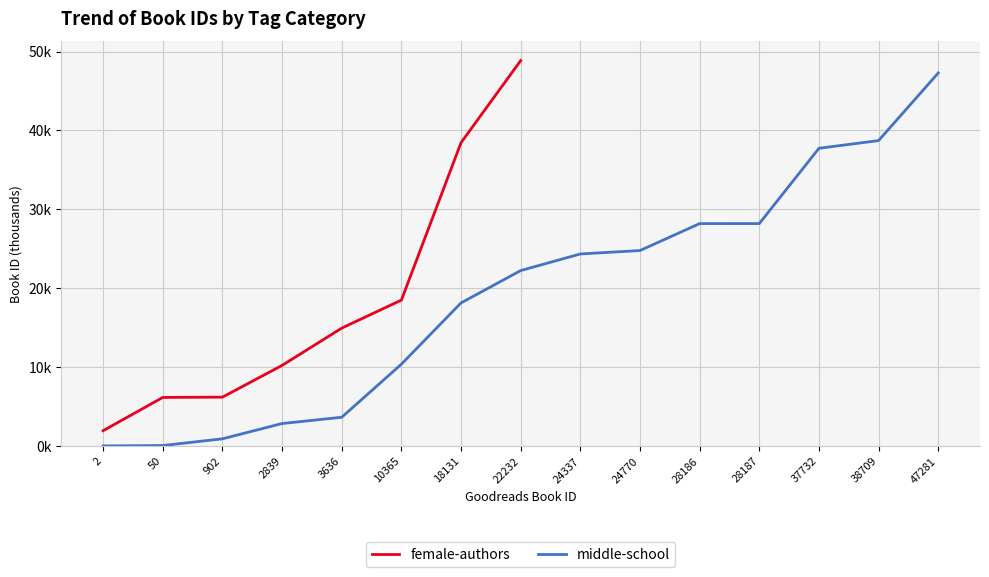

How many data points are above 14?

4